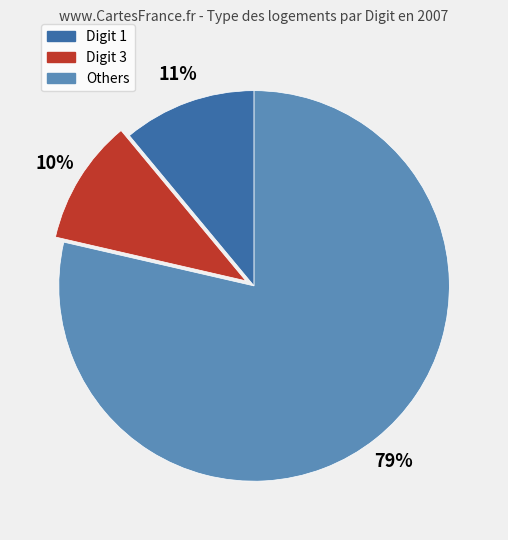

To the nearest percent, what is the average slice percentage?

33%